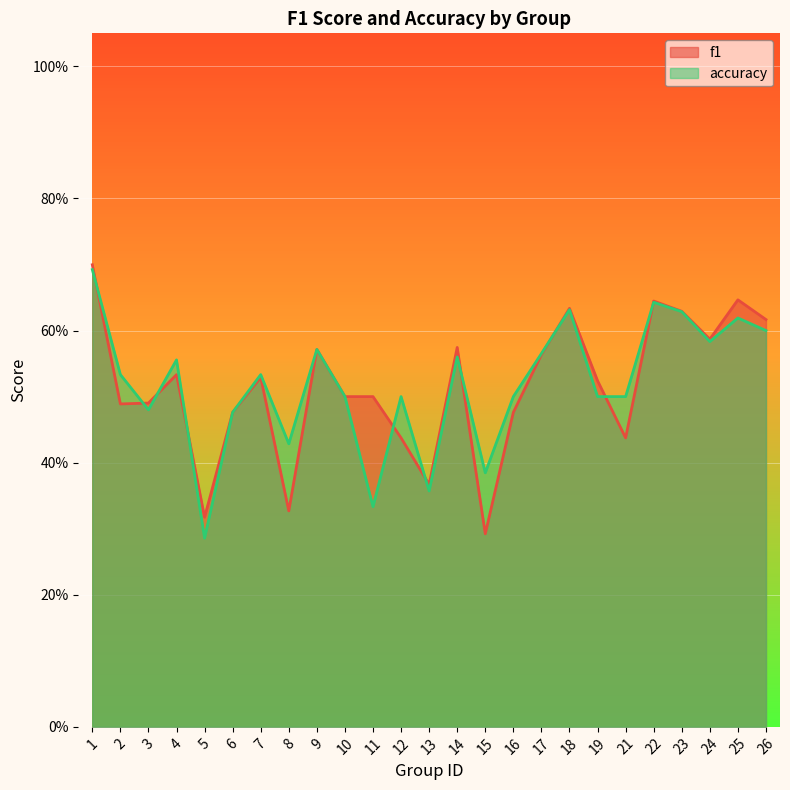

Which category has the lowest value across all series?

5